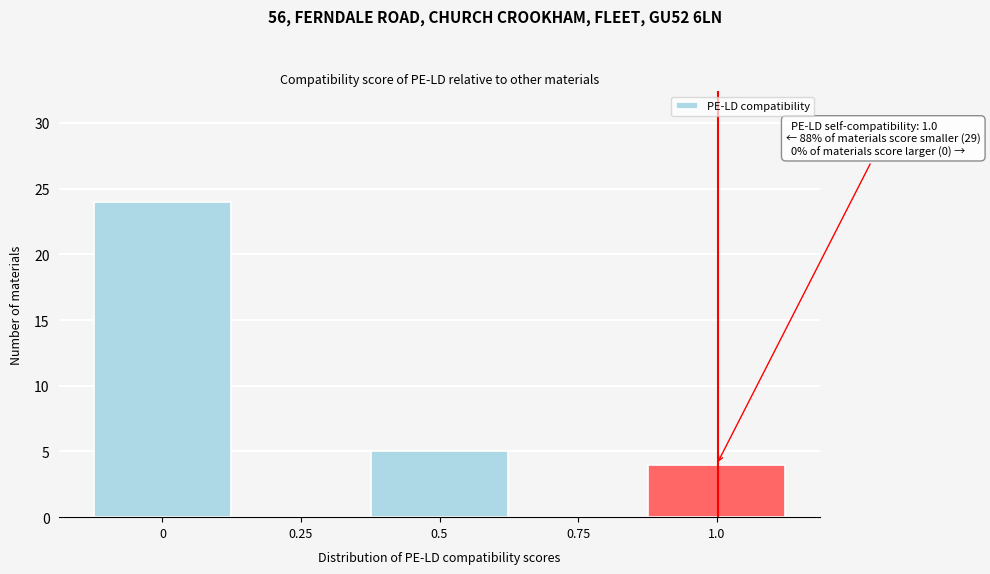

Reading left to right, what are all the values shown in this chart?

0=24	0.25=0	0.5=5	0.75=0	1.0=4